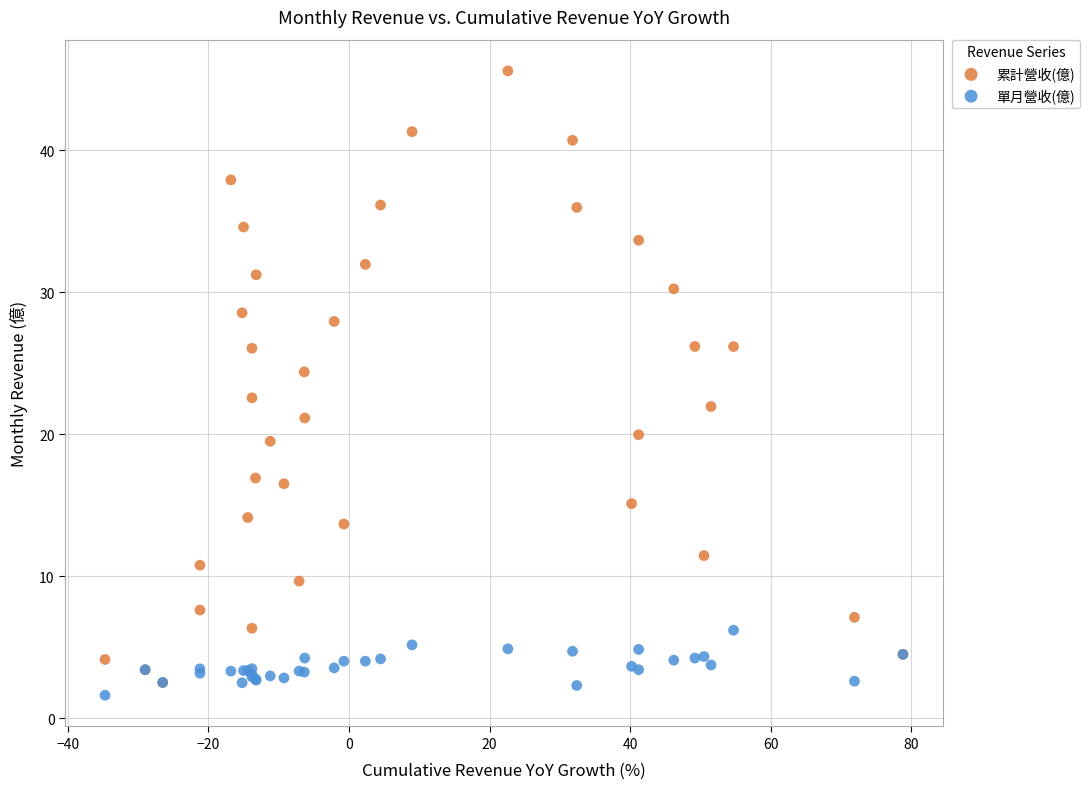

Which series reaches the maximum Y coordinate?

累計營收(億)